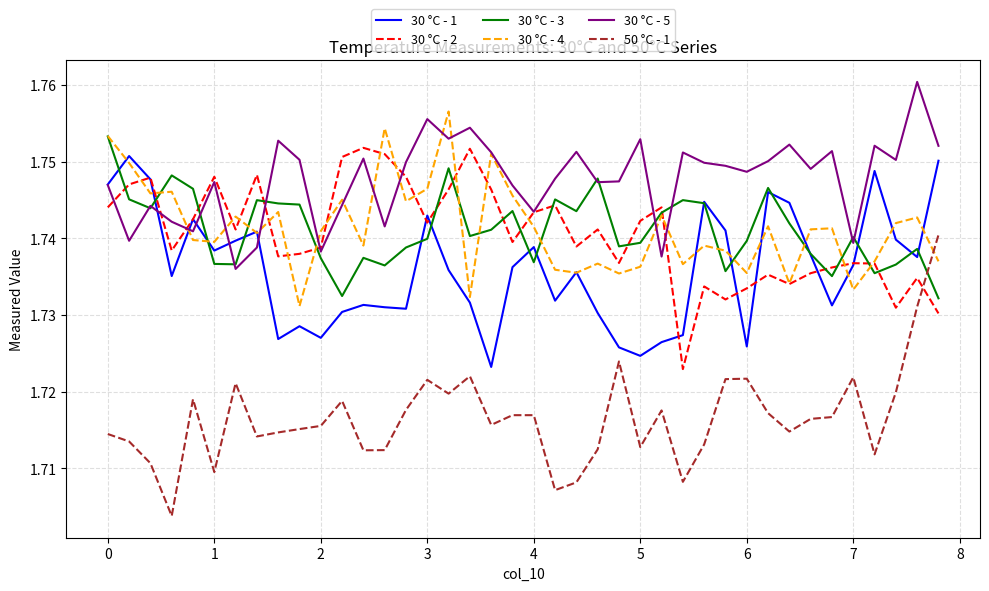

Which series has the largest total across all categories?

30 °C - 5